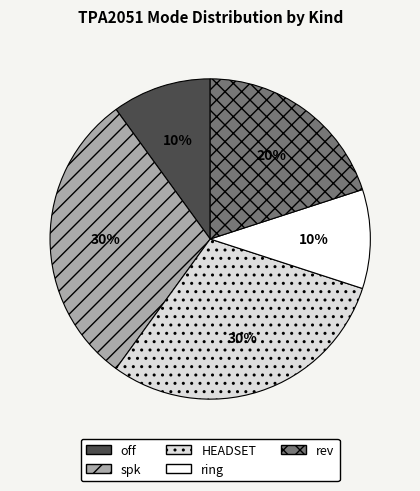

How many slices are in this pie chart?

5